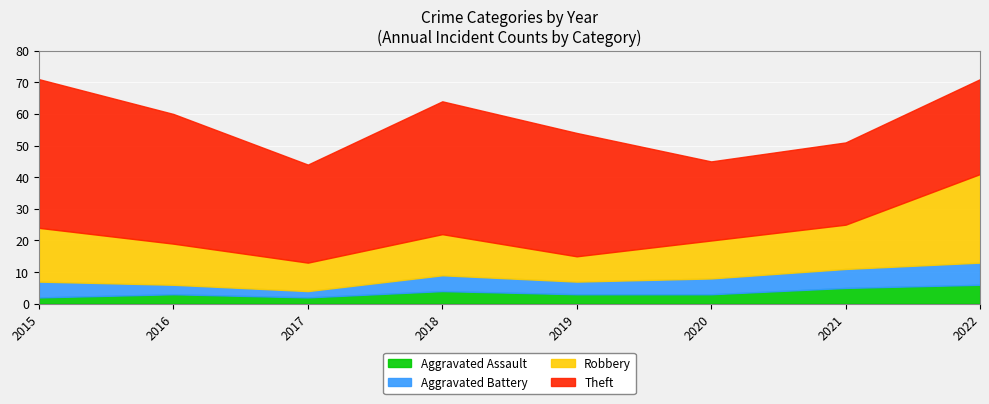

True or false: Aggravated Assault has more than 1 interior local peaks.

True